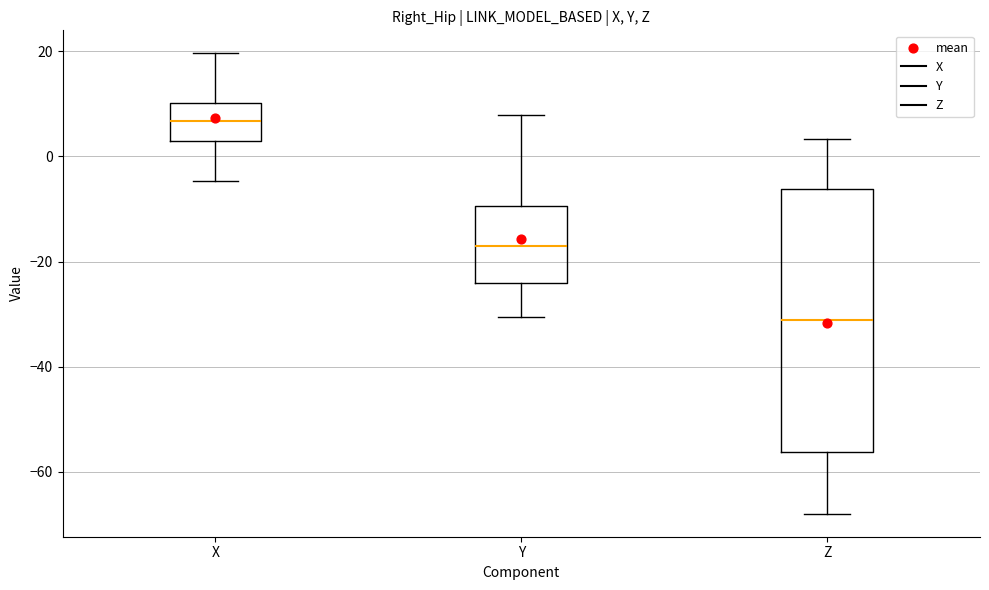

Reading left to right, read every box against the y-axis: the position of its median line, the range the box covers, and the ends of its whiskers. The values are not printed on the chart, so give them approximately, as read against the axis.

X: median 6, box 2 to 10, whiskers -4 to 20
Y: median -18, box -24 to -10, whiskers -30 to 8
Z: median -32, box -56 to -6, whiskers -68 to 4